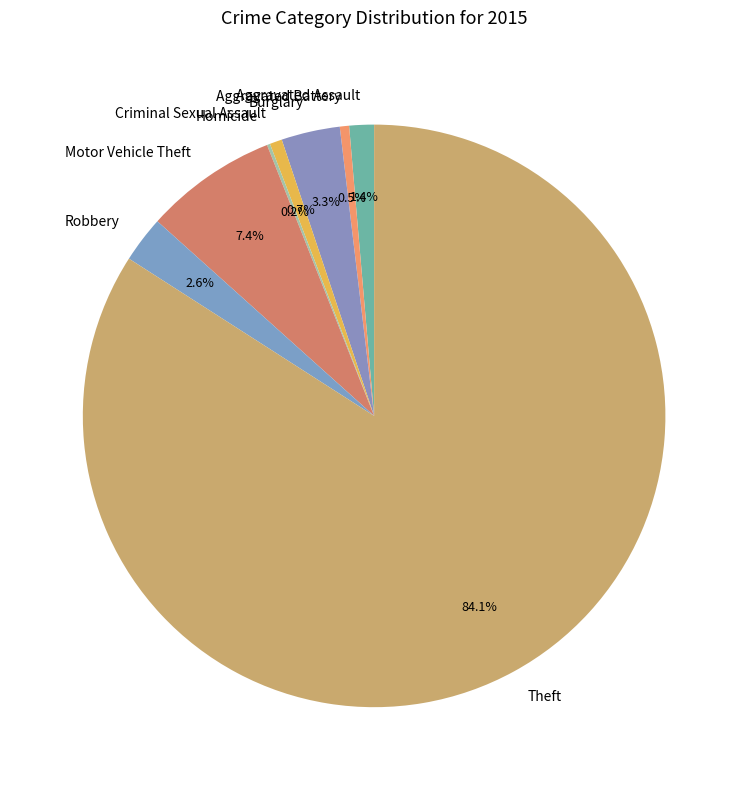

What percentage is NOT represented by Burglary?

96.7%